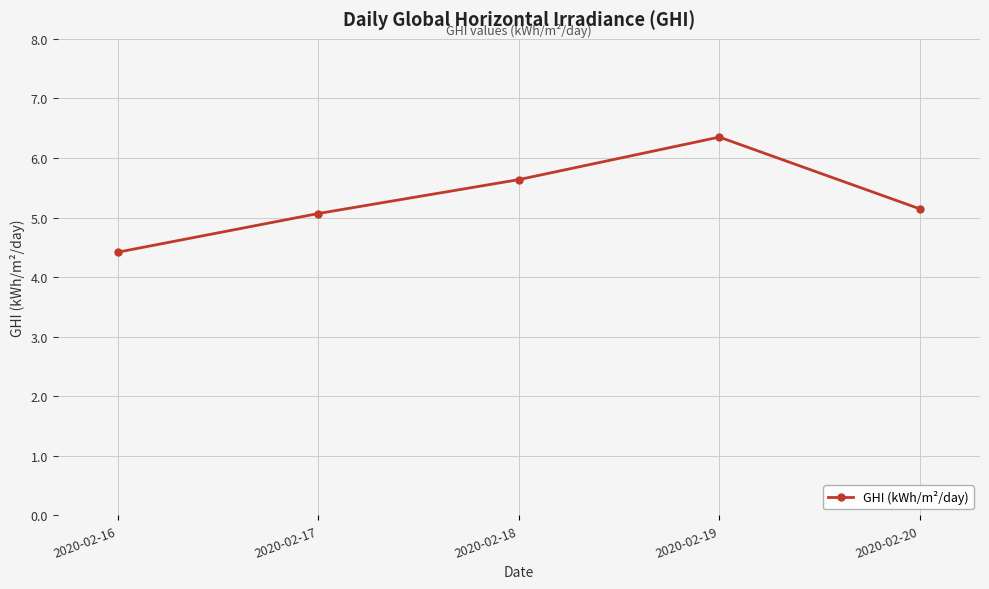

How many categories are shown in the chart?

5